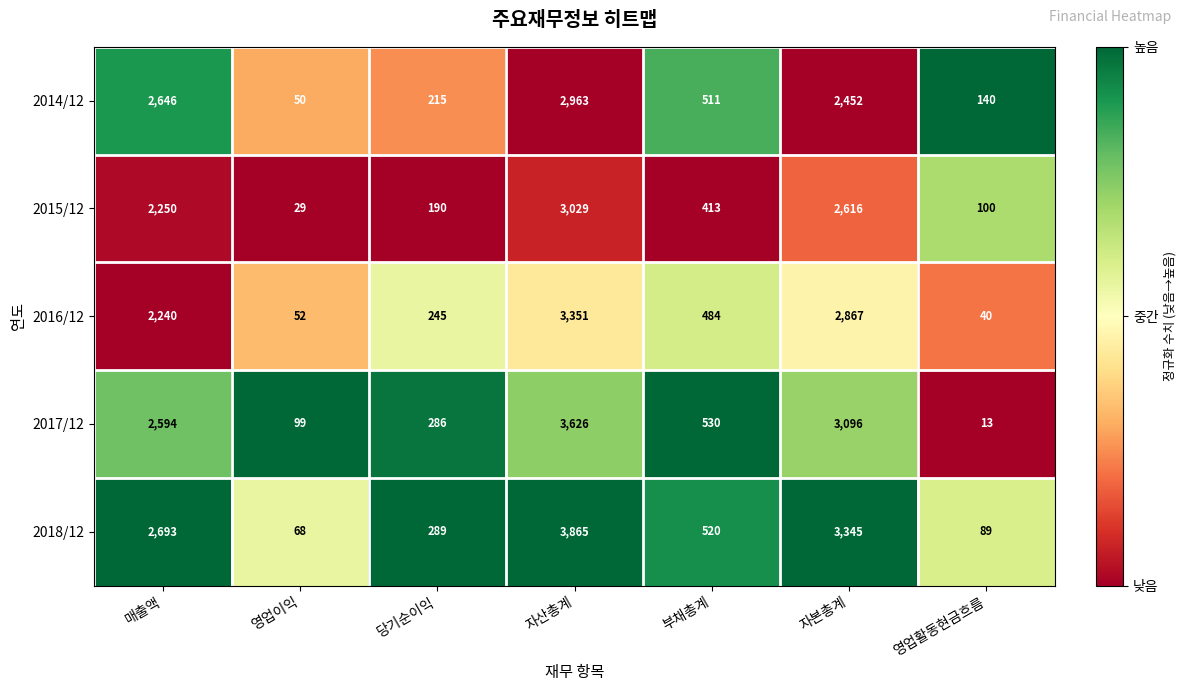

List the series in order of their peak value, lowest first.

2014/12, 2015/12, 2016/12, 2017/12, 2018/12